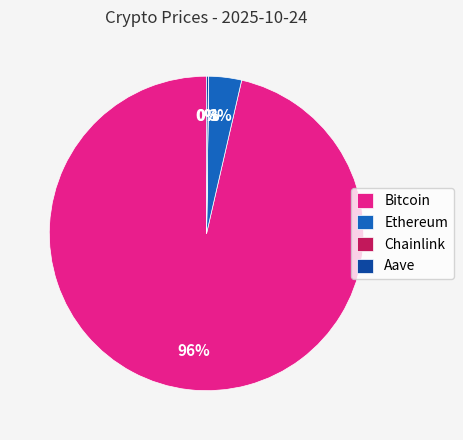

Between Ethereum and Bitcoin, which is larger?

Bitcoin